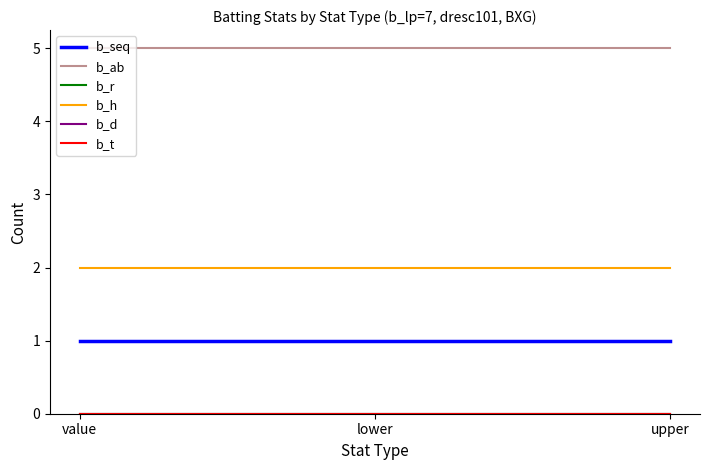

Does the chart display data point markers on the line(s)?

No